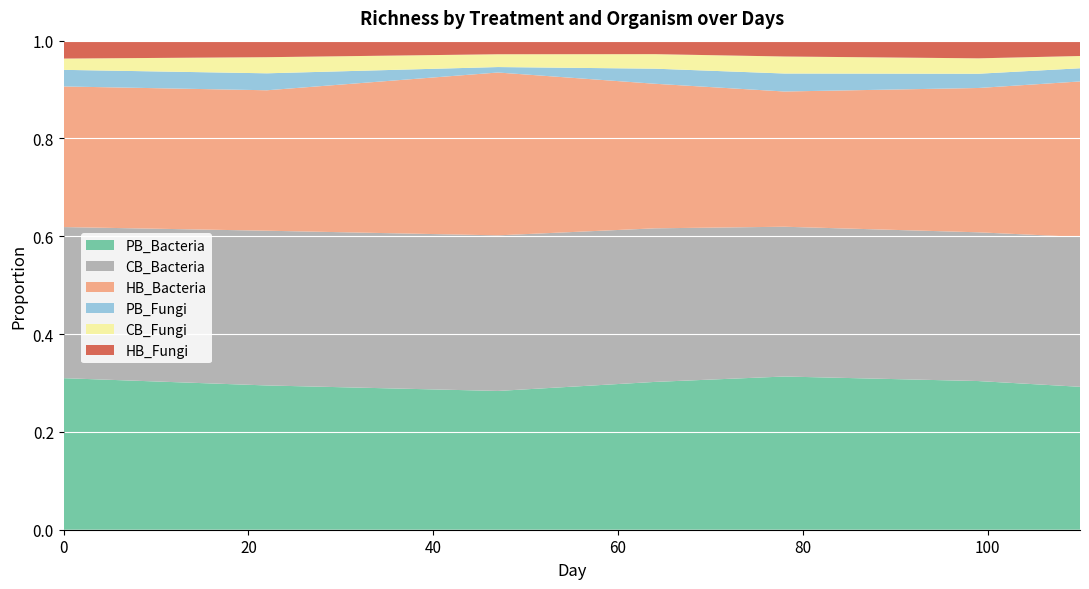

Reading left to right, what are all the values shown in this chart?

PB_Bacteria: 0=8984	22=7735	47=6997	64=7626	78=8506	99=7945	110=7369
CB_Bacteria: 0=8957	22=8295	47=7844	64=7923	78=8315	99=7949	110=7725
HB_Bacteria: 0=8335	22=7530	47=8211	64=7458	78=7508	99=7712	110=8019
PB_Fungi: 0=984	22=909	47=275	64=778	78=999	99=762	110=679
CB_Fungi: 0=669	22=864	47=645	64=749	78=944	99=823	110=632
HB_Fungi: 0=1061	22=886	47=685	64=696	78=879	99=944	110=791